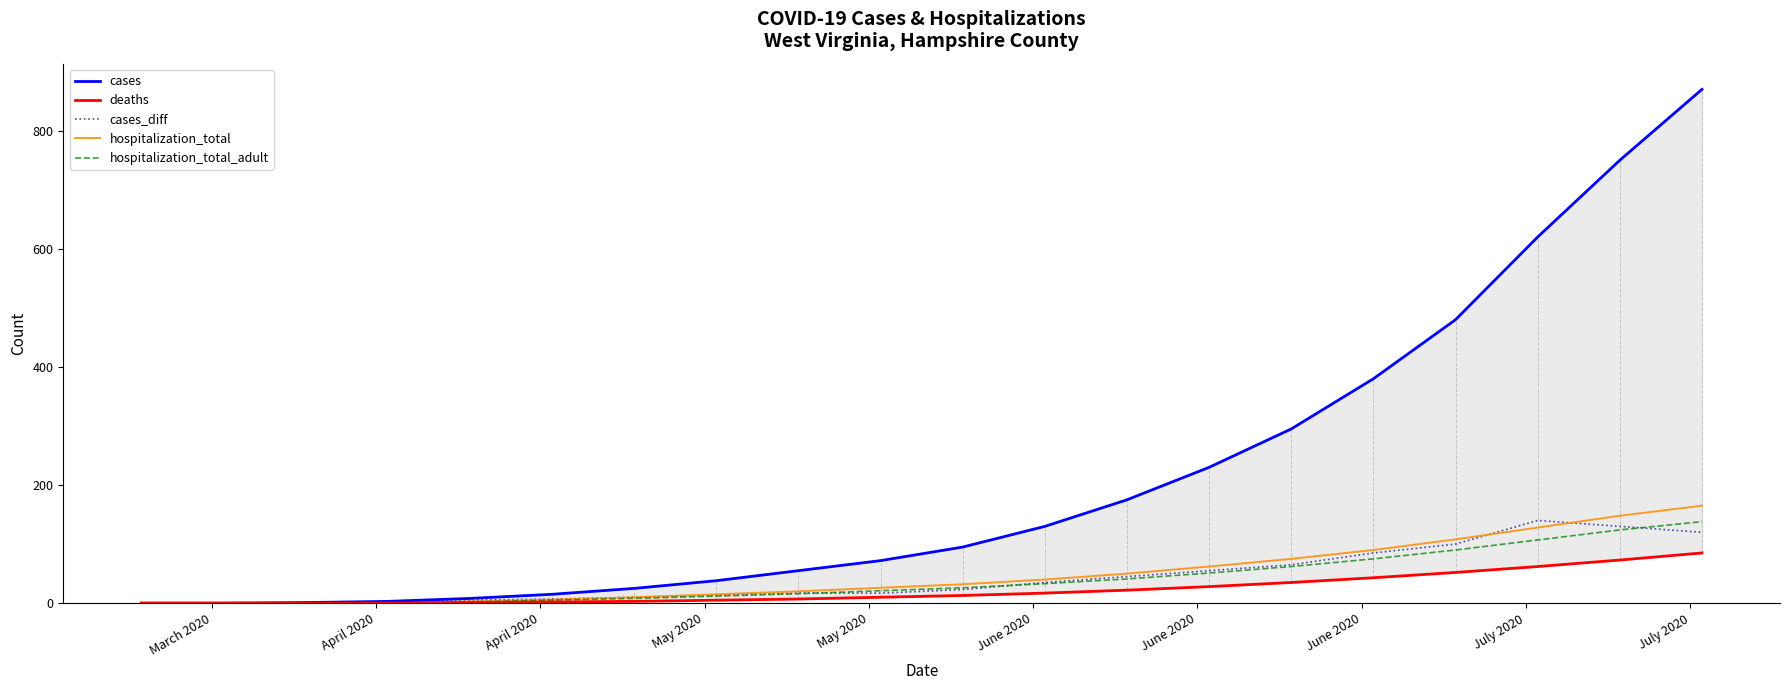

What is the highest value of the hospitalization_total series?

165